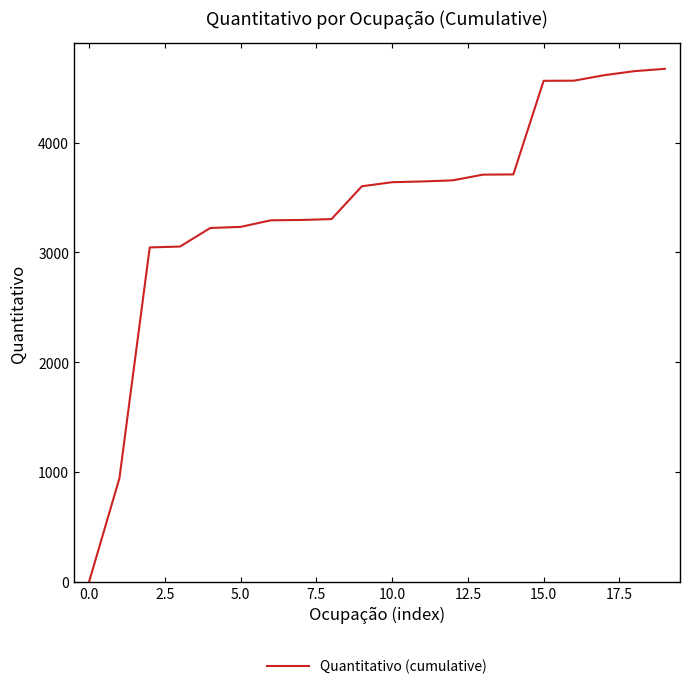

Count the number of categories in the chart.

20